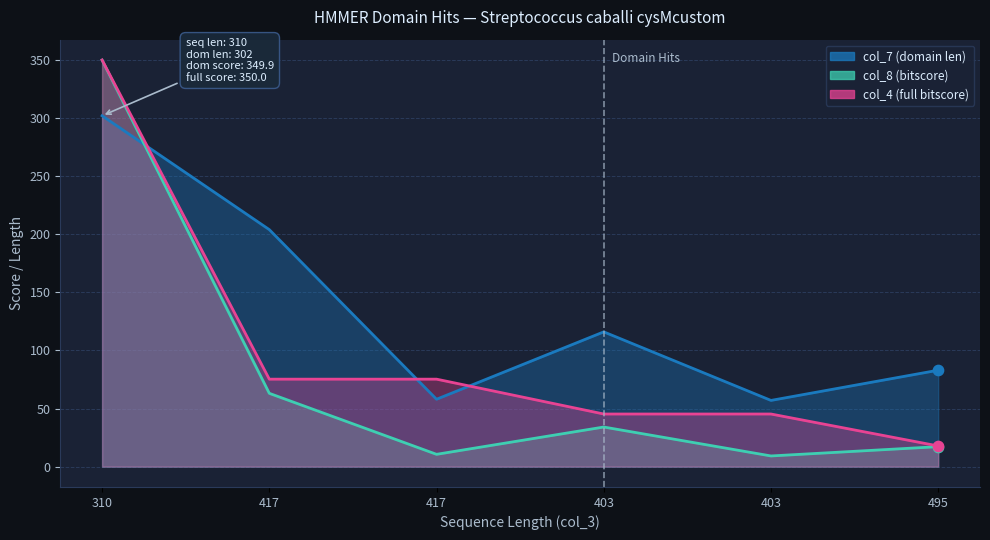

What are all the series names shown in the legend?

col_7 (domain len), col_8 (bitscore), col_4 (full bitscore)